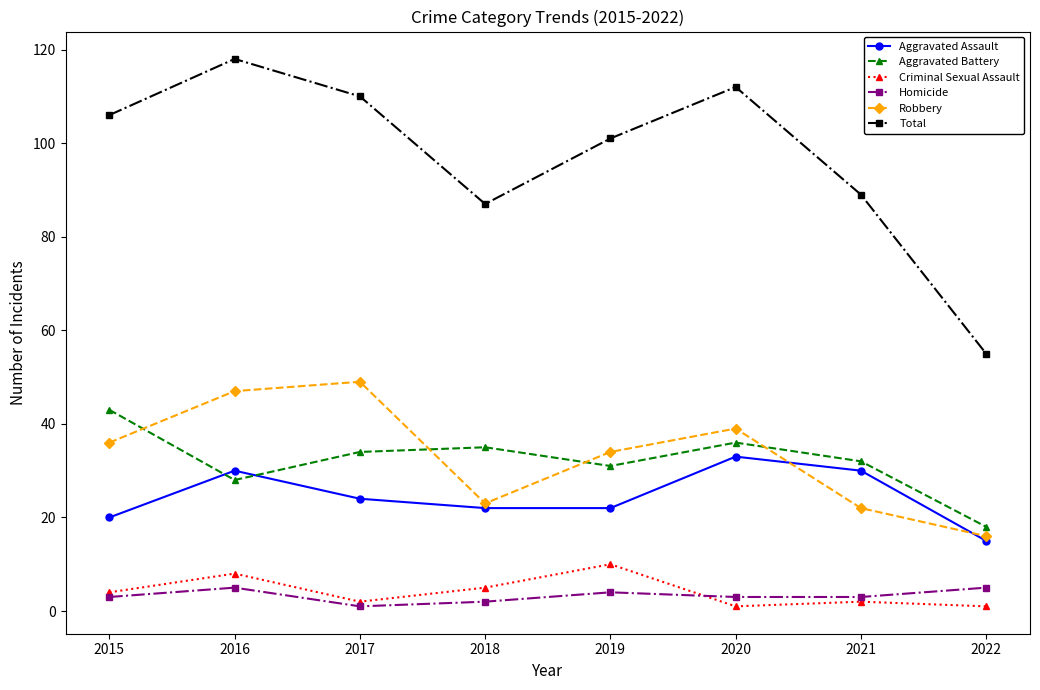

Where does the Aggravated Battery series first go above 34?

2015